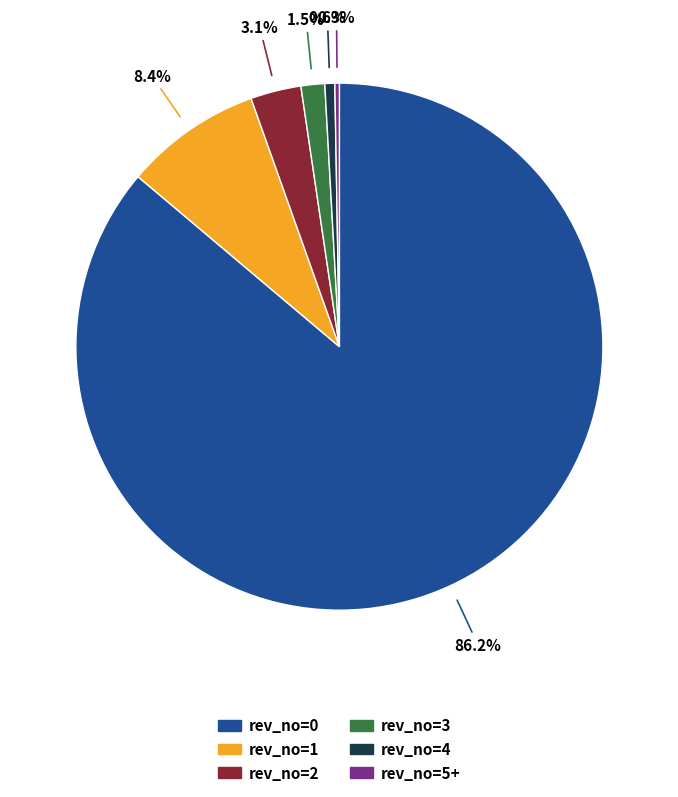

What is the largest slice in the pie chart?

rev_no=0